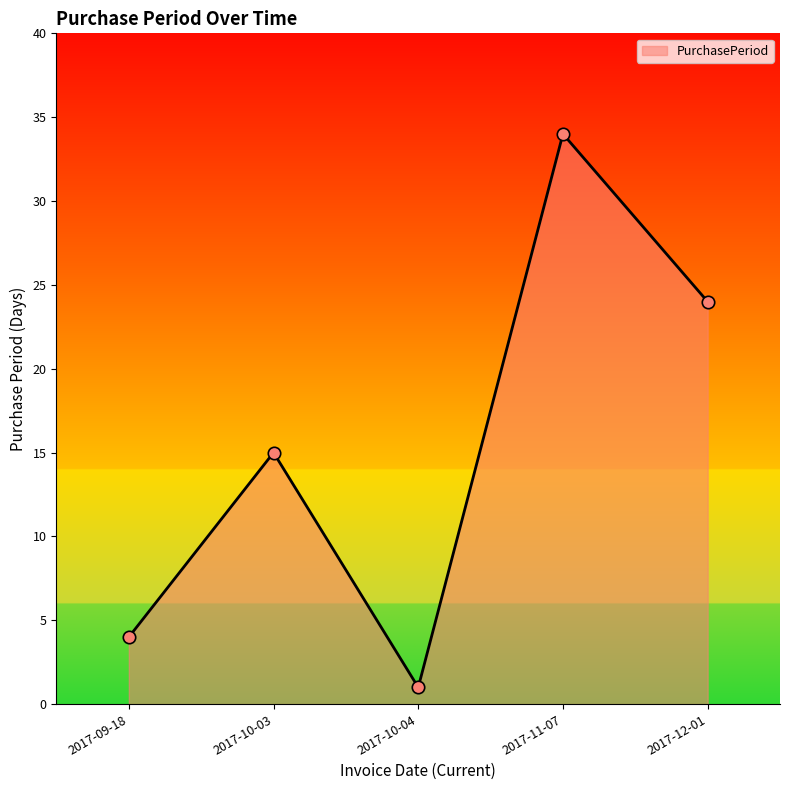

What is the change in value from 2017-11-07 to 2017-12-01?

-10